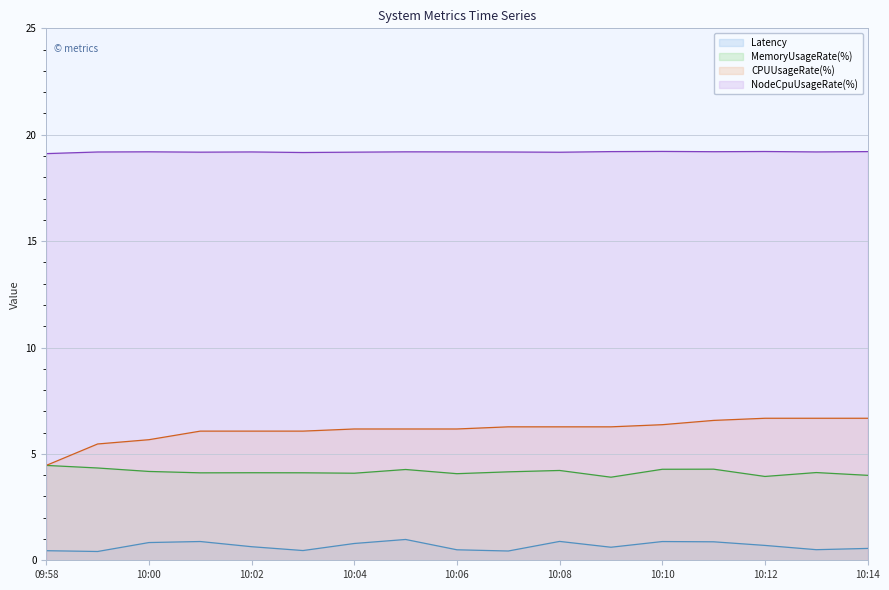

What is the difference between the highest and lowest values at 10:01?

18.3